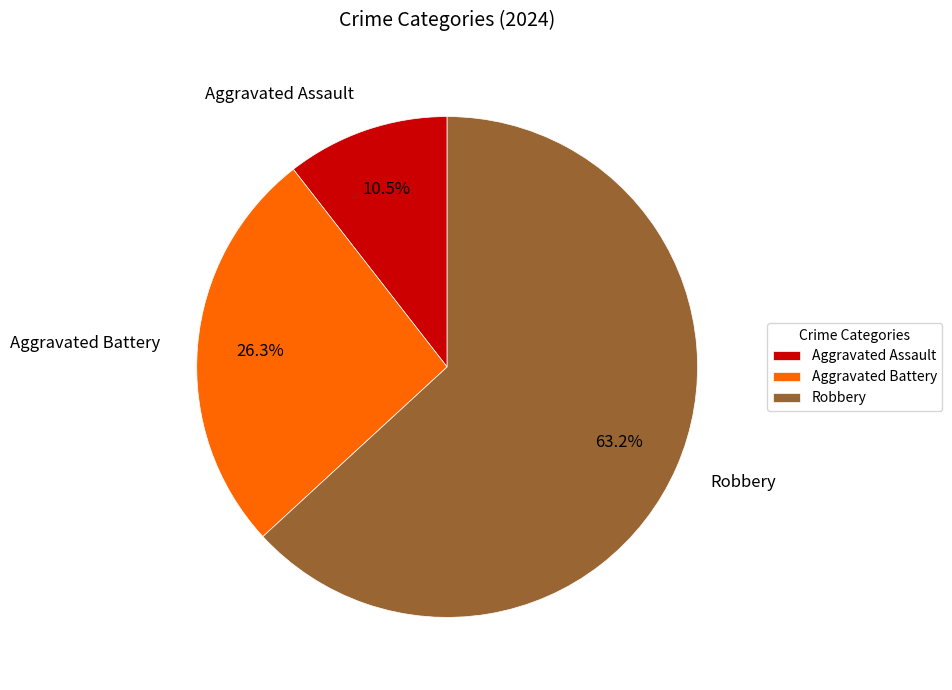

Does any single category account for the majority?

Yes